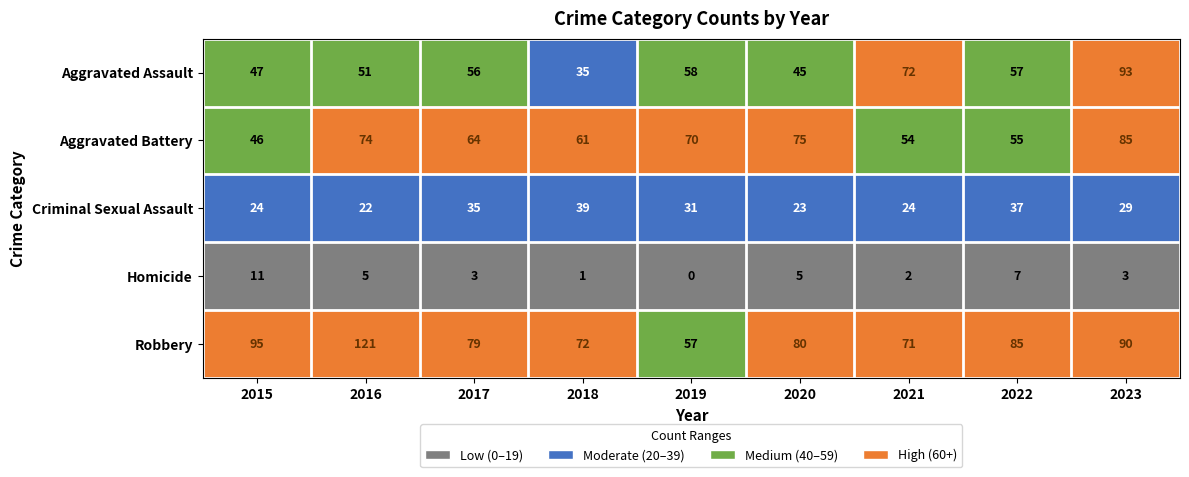

At which label does Criminal Sexual Assault first exceed 29?

2017